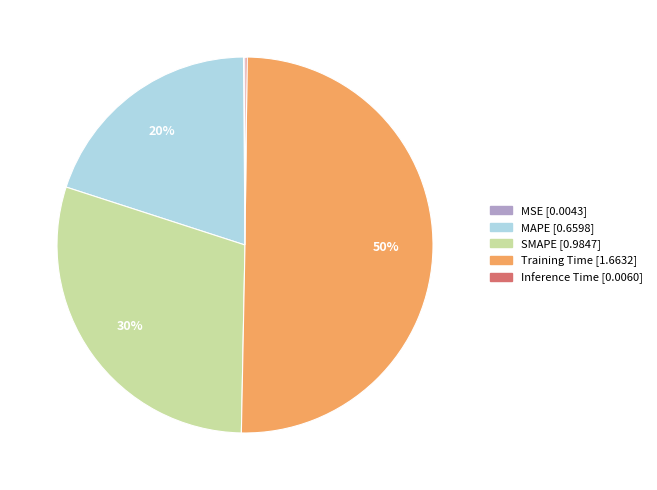

Does MAPE represent more than half of the total?

No